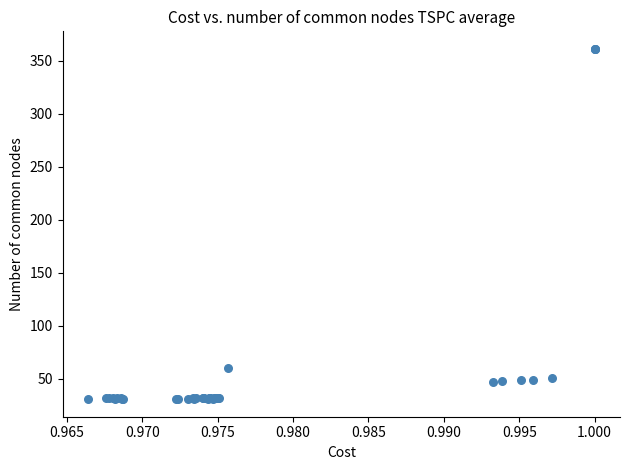

What Y value in the scatter plot is closest to 196?

59.8